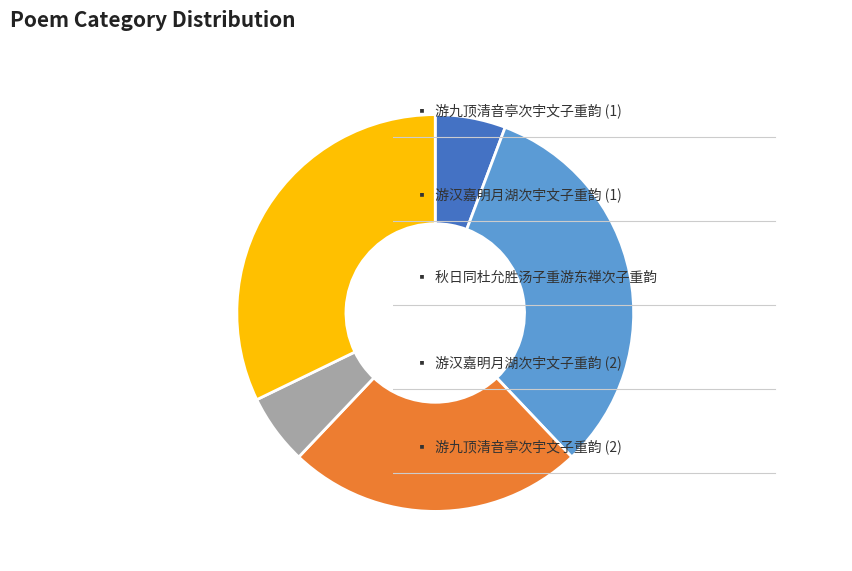

Is there any slice that represents more than half of the pie?

No